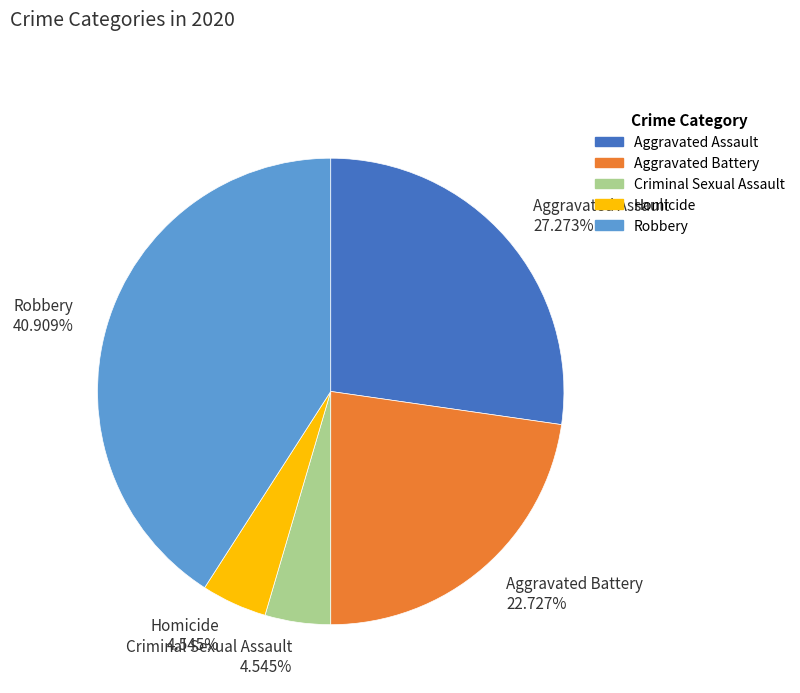

To the nearest percent, what is the difference between the largest and smallest slice percentages?

36%